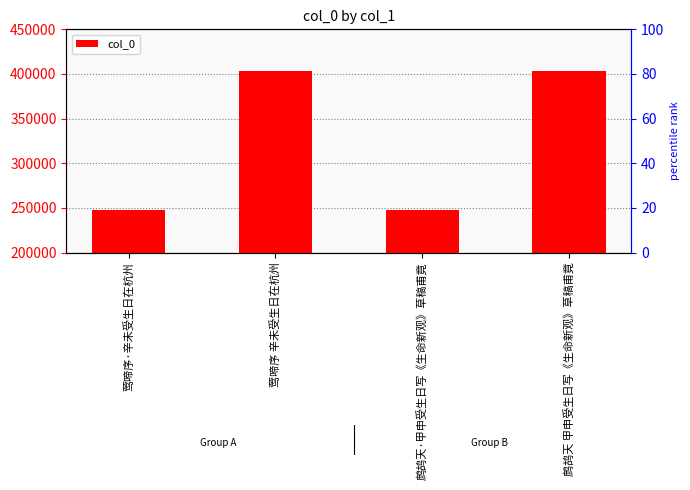

What is the label of the 4th bar from the left?

鹧鸪天 甲申受生日写《生命新观》草稿甫竟